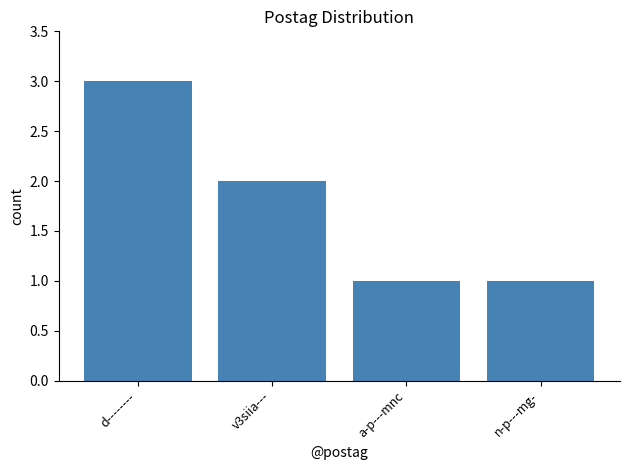

What is the difference between the values at v3siia--- and n-p---mg-?

1